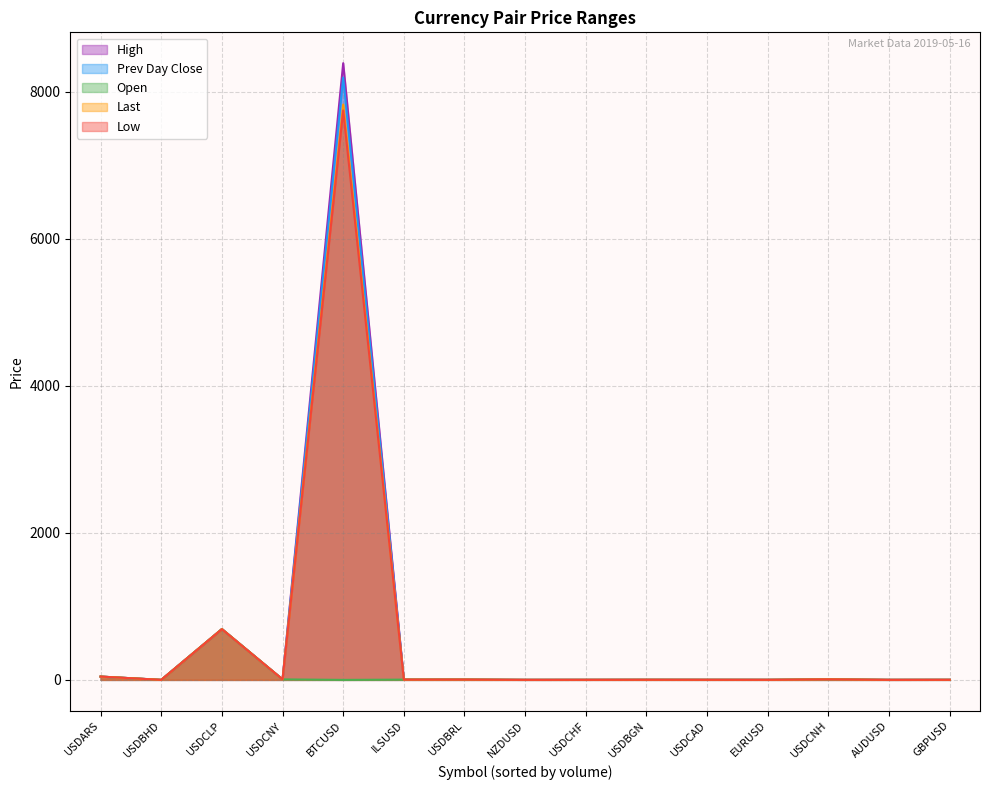

The value of high at USDBHD is 0.3. True or false?

False